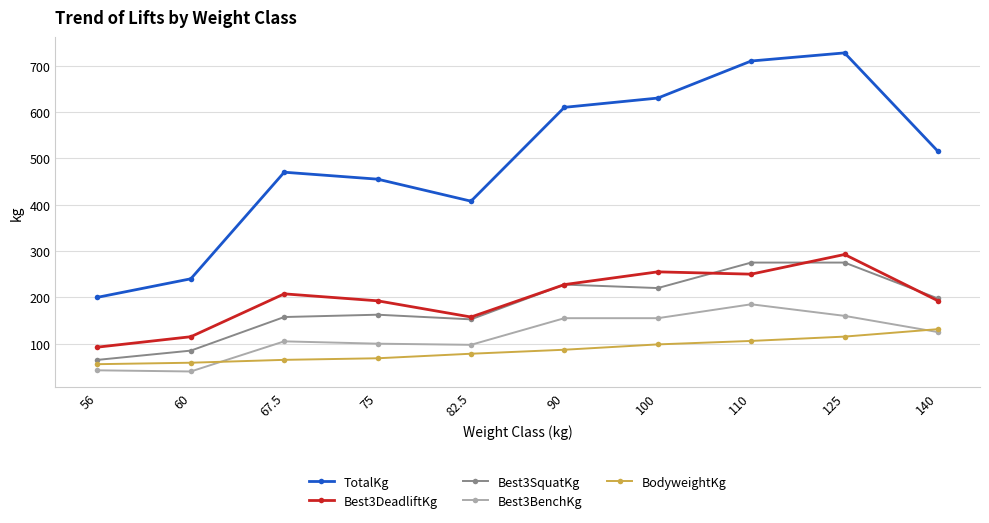

What is the difference between the second highest and second lowest values in the Best3DeadliftKg series?

140.0